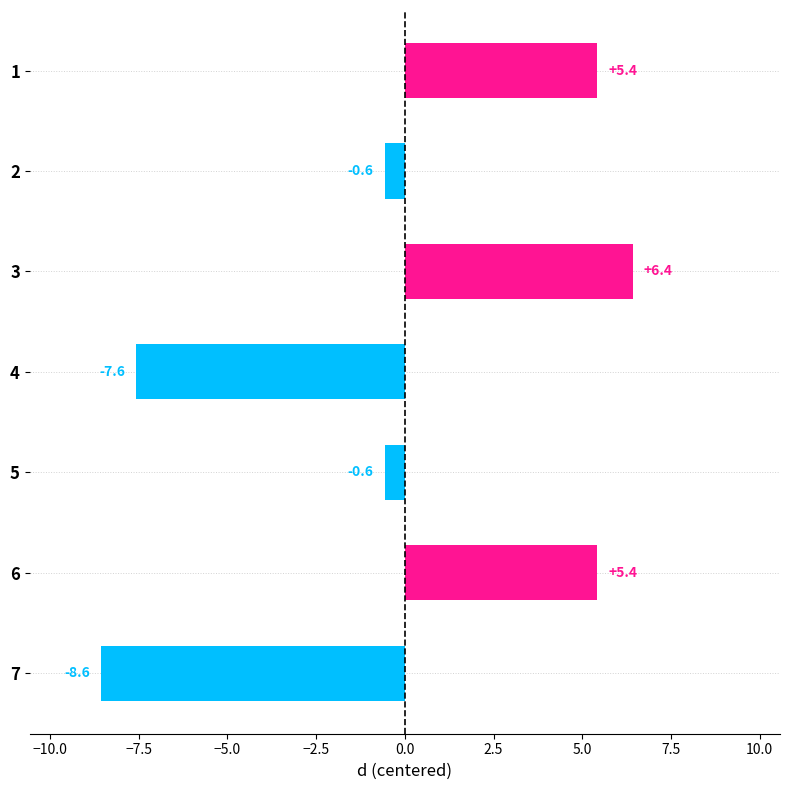

What is the change in value from 3 to 7?

-15.0